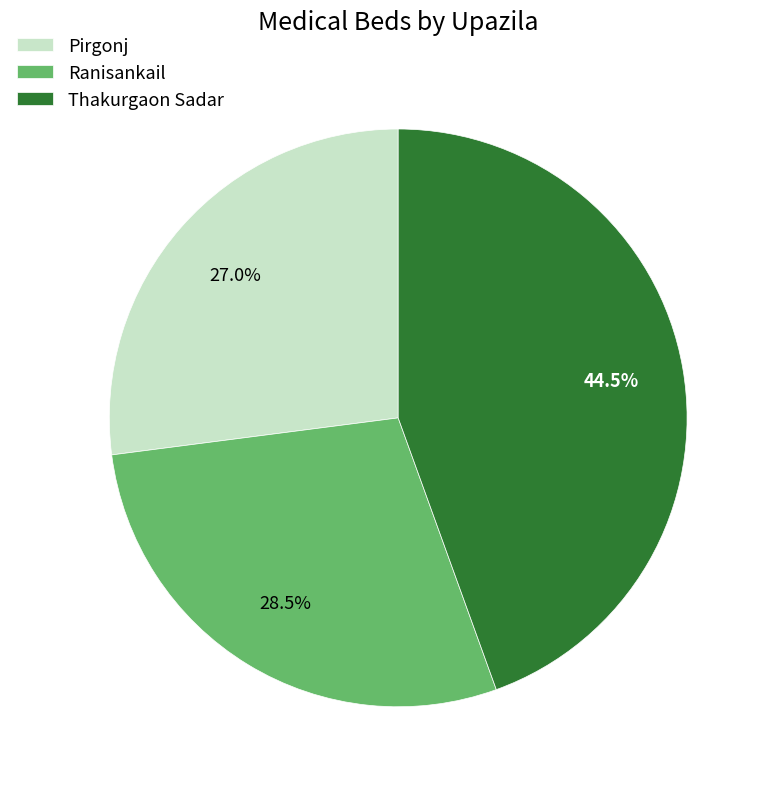

Between Pirgonj and Thakurgaon Sadar, which is larger?

Thakurgaon Sadar